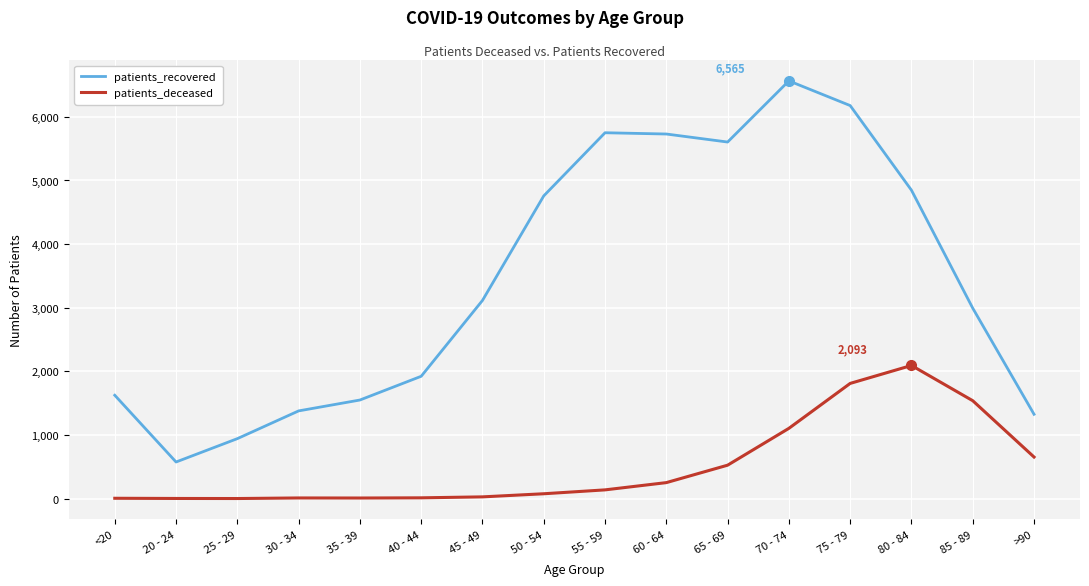

True or false: patients_recovered and patients_deceased intersect in this chart.

False